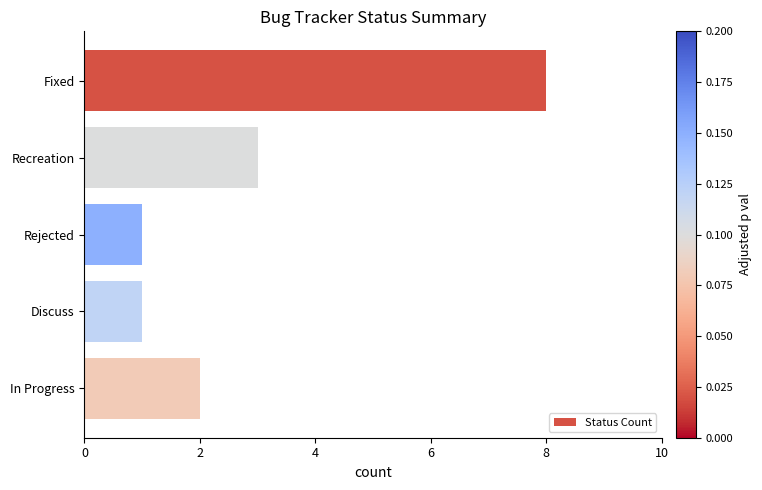

Reading top to bottom, what are all the values shown in this chart?

8	3	1	1	2